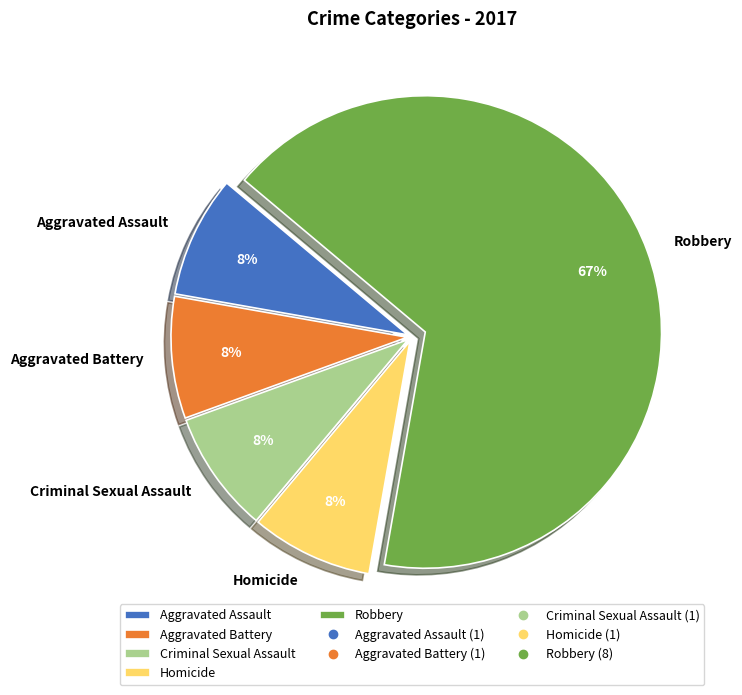

Approximately how many times larger is the value at Homicide compared to Aggravated Assault?

1.0